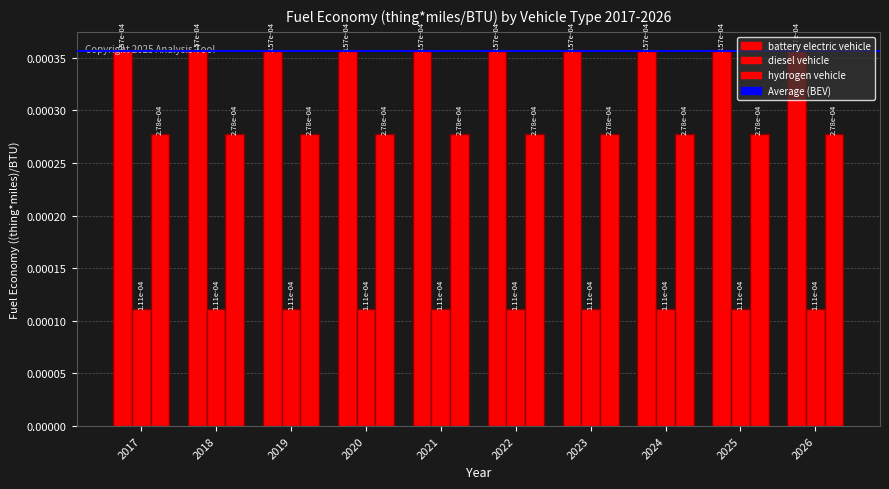

The battery electric vehicle series shows 0.0 at 2018. True or false?

True